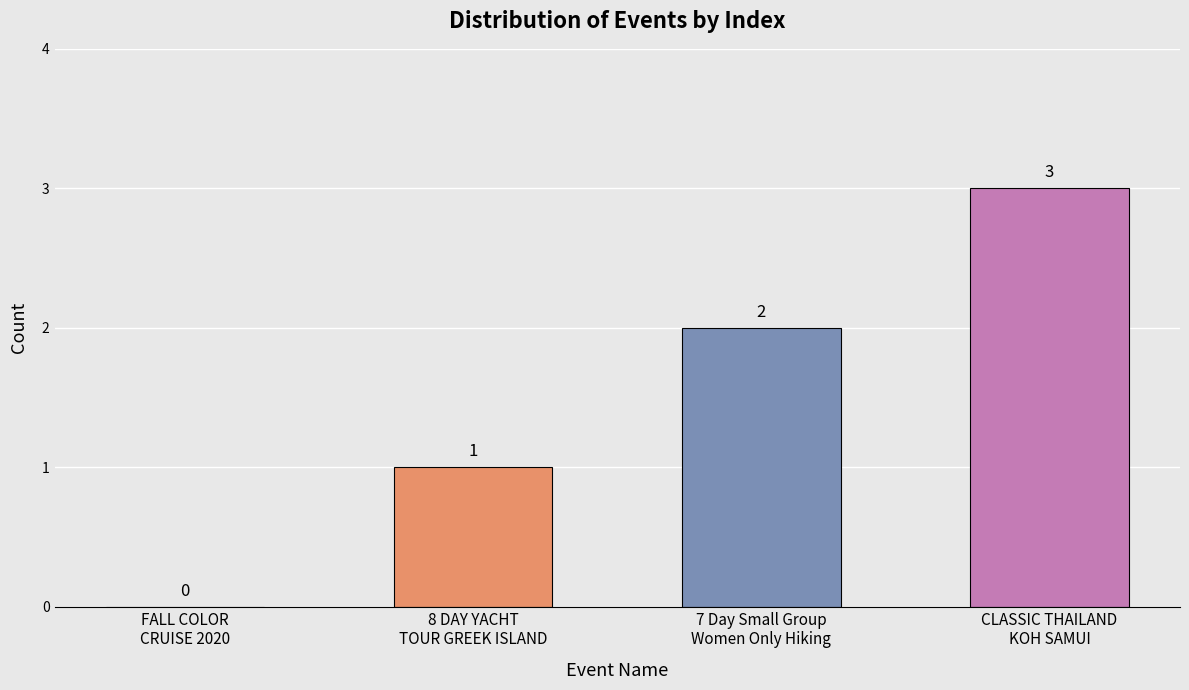

What is the maximum value shown in the chart?

3